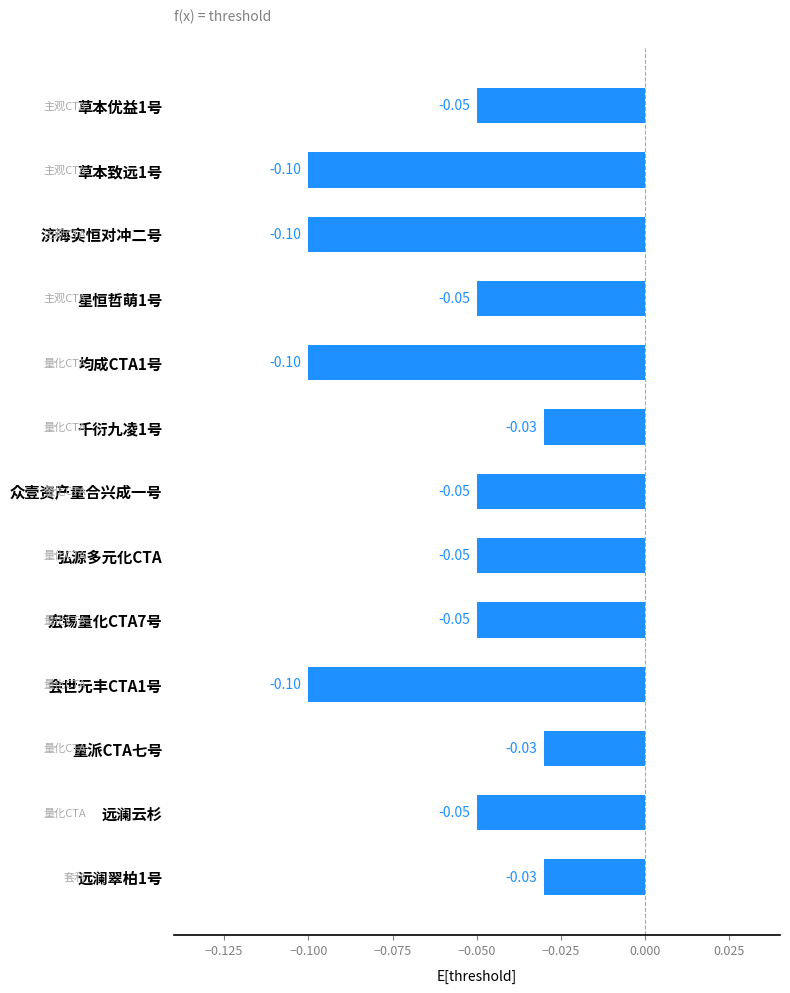

What is the average value?

-0.1